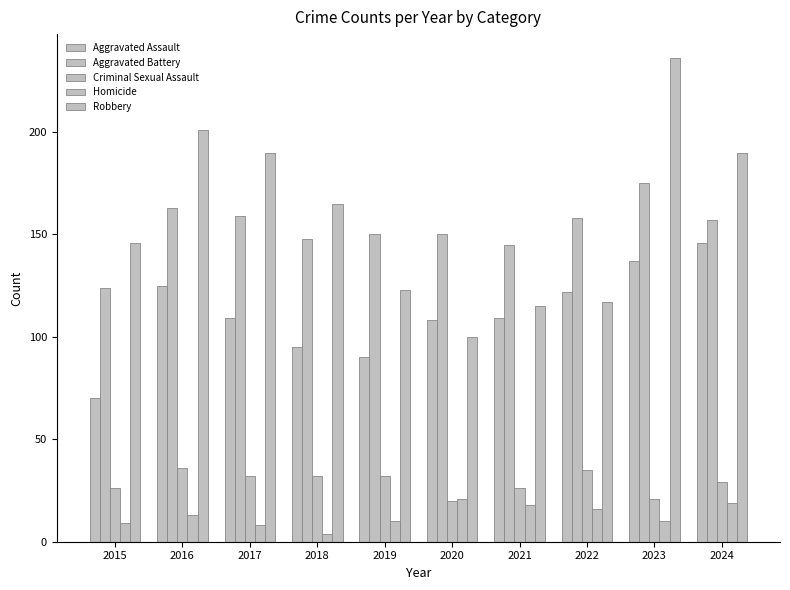

How many groups of bars are there?

10